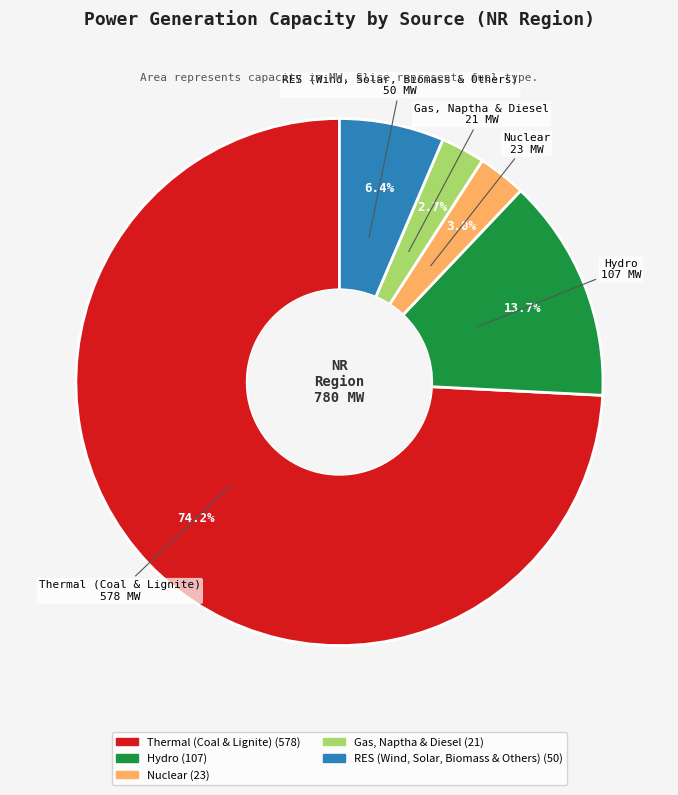

Do Gas, Naptha & Diesel and Thermal (Coal & Lignite) together represent more than half of the pie?

Yes